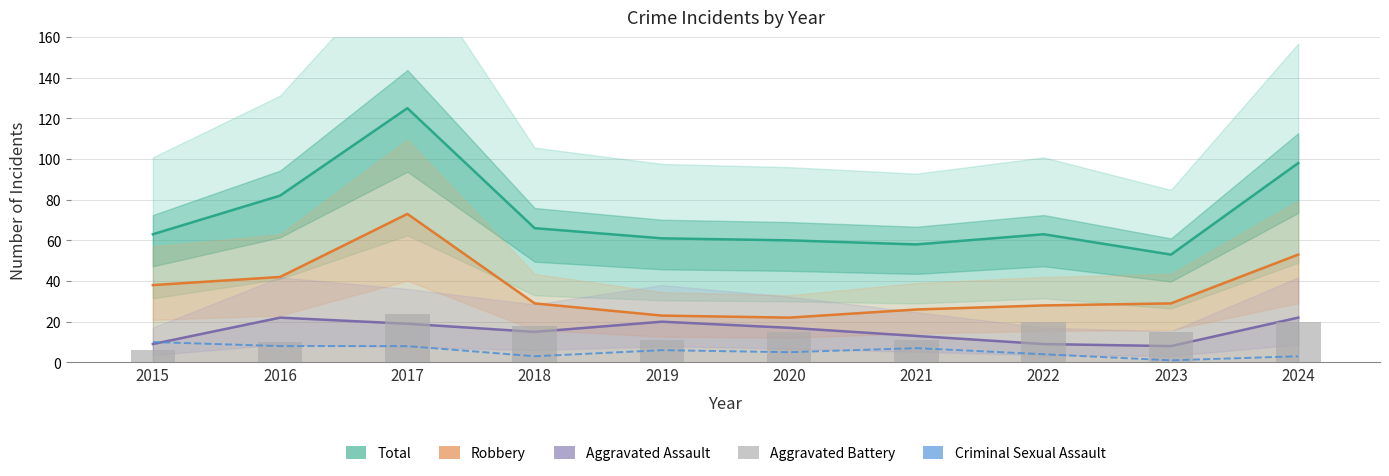

What is the sum of all Criminal Sexual Assault values?

55